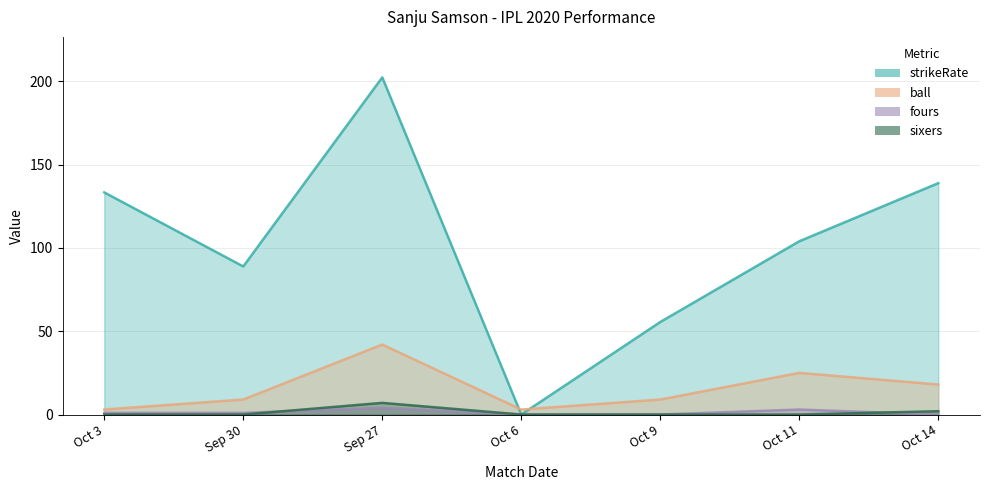

True or false: sixers and strikeRate cross at least once.

False